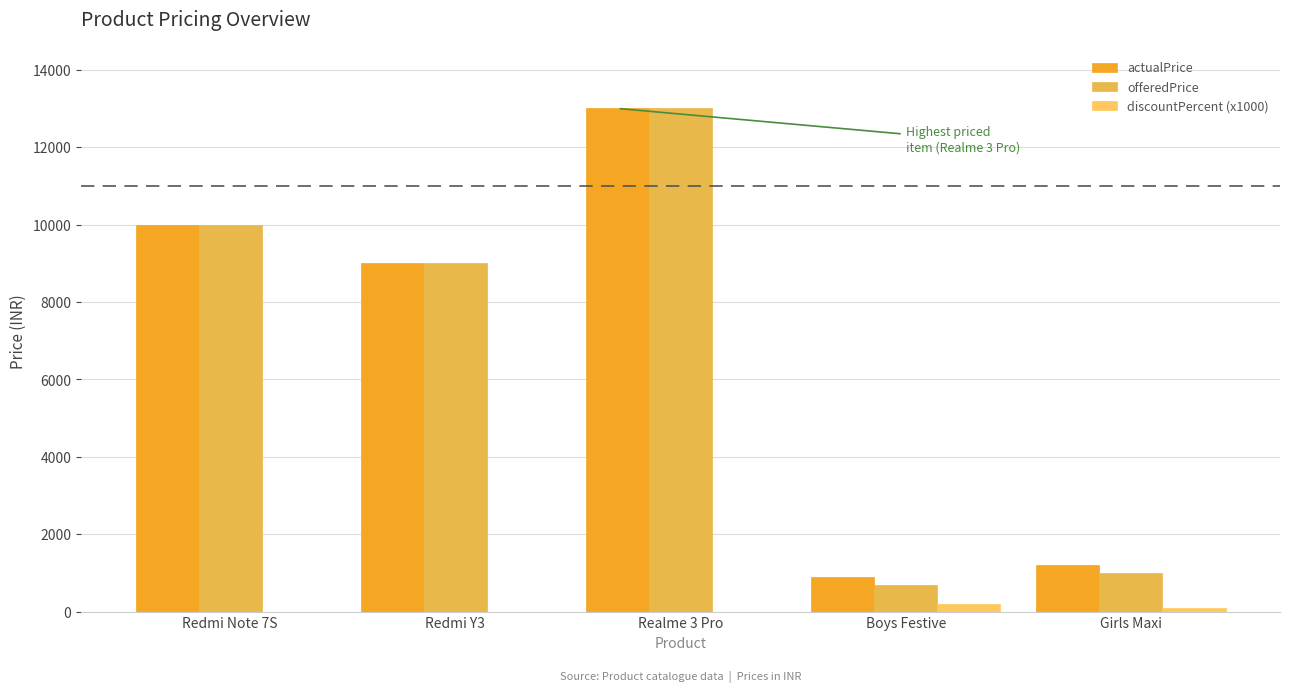

Rank the series by their maximum value, from lowest to highest.

discountPercent (x1000), actualPrice, offeredPrice